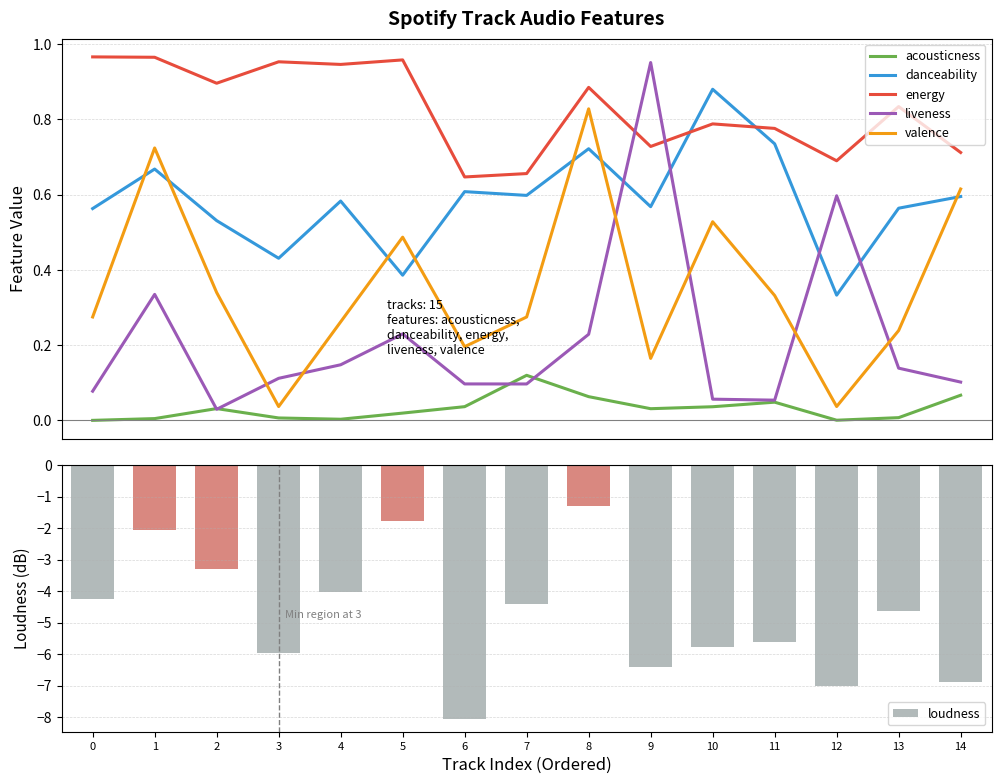

What is the difference between the energy values at 11 and 8?

0.1